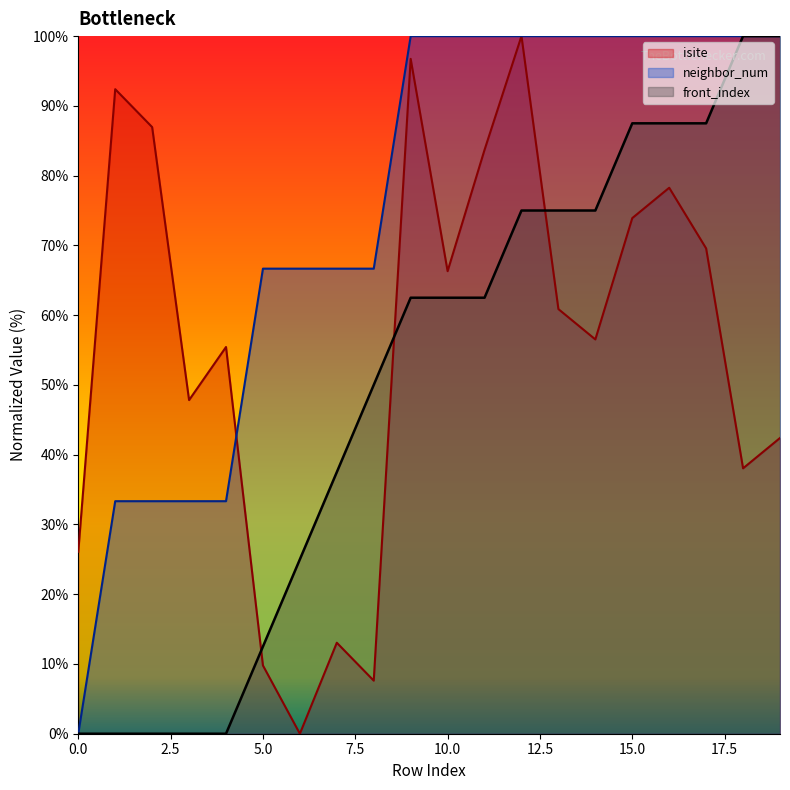

What is the spread (max minus min) of values at 5.0?

56.9